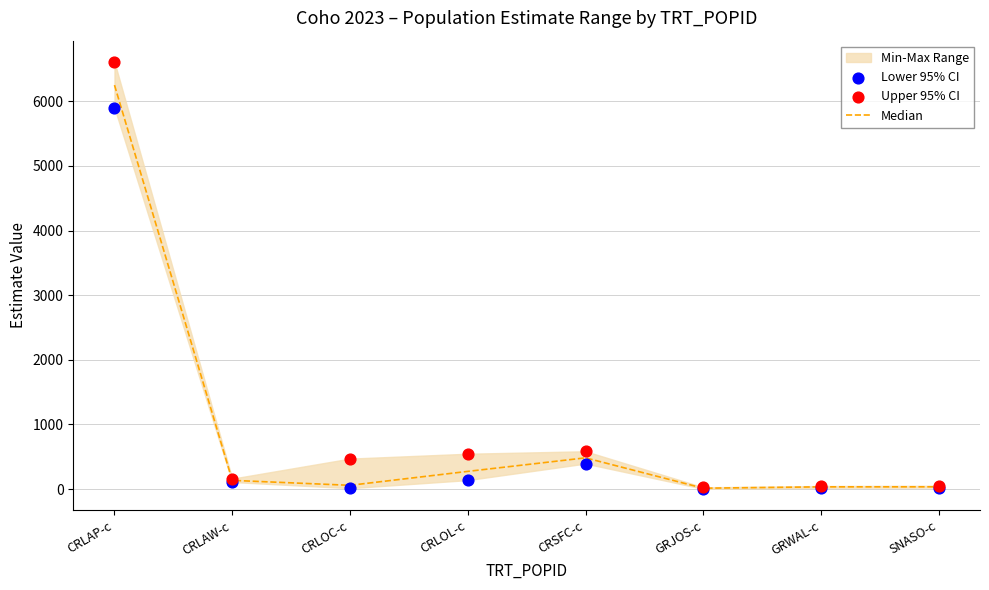

At how many categories does at least one series exceed 2573?

1